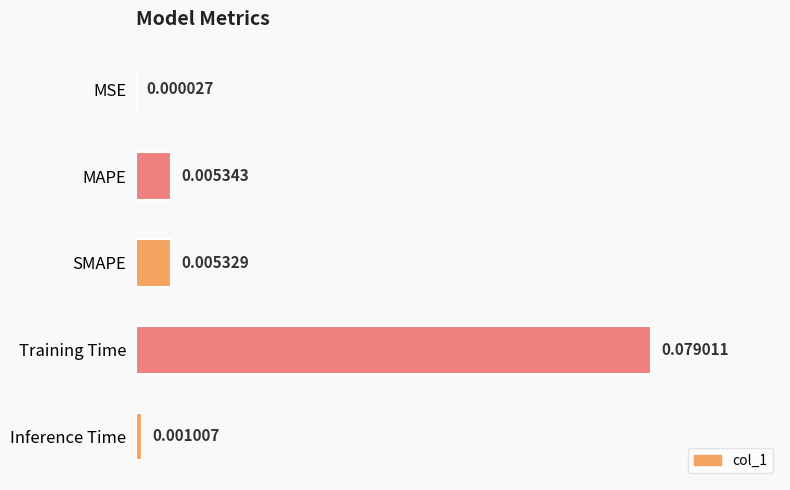

How many data points does each series have?

5